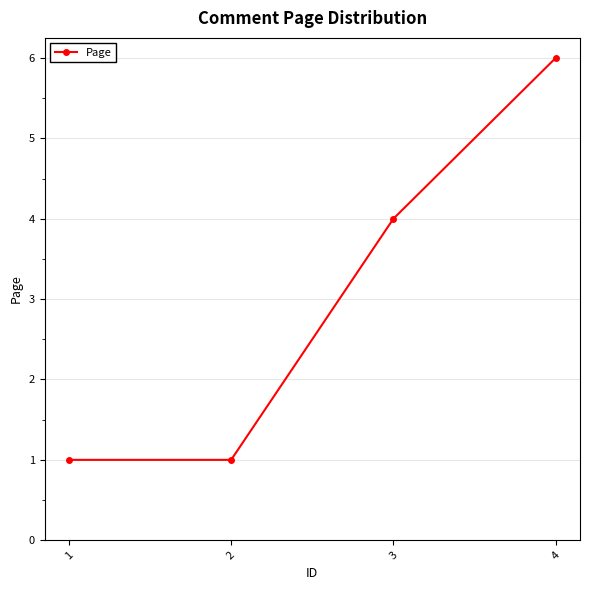

What is the maximum value shown in the chart?

6